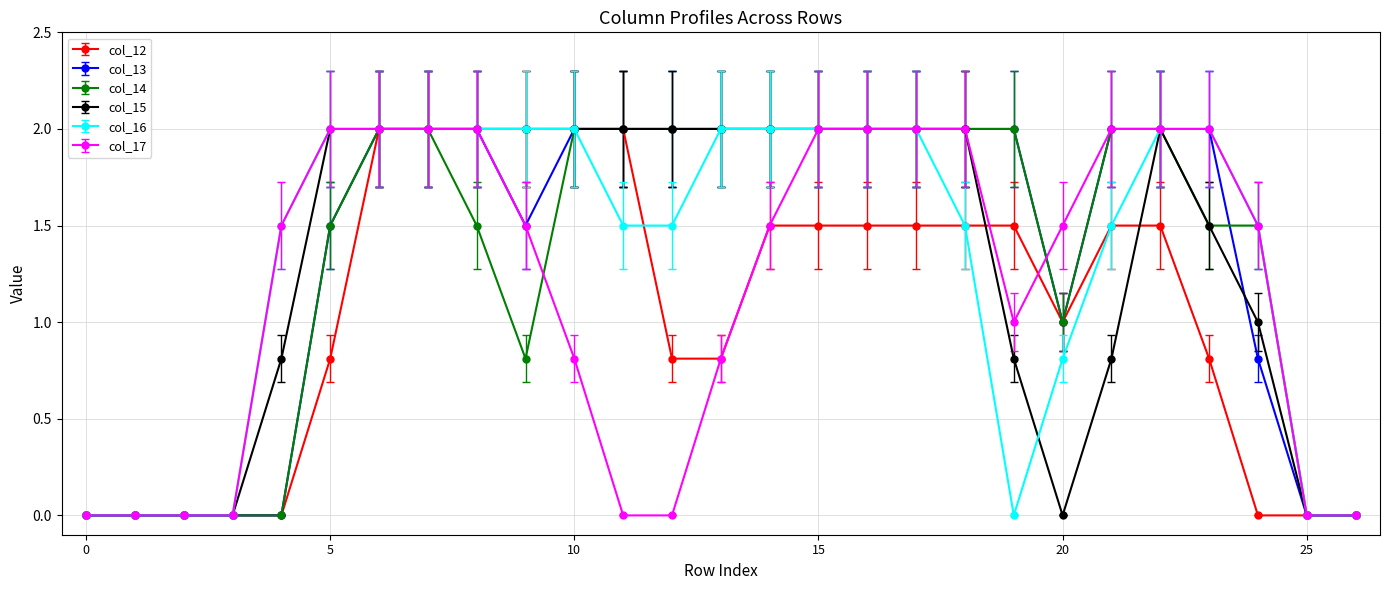

What is the highest value of the col_17 series?

2.0